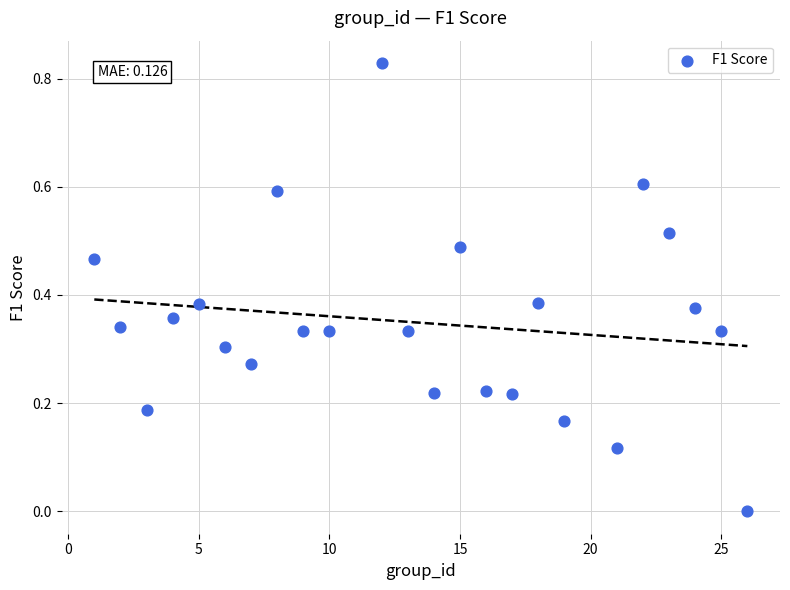

What is the range of X values (max minus min)?

25.0